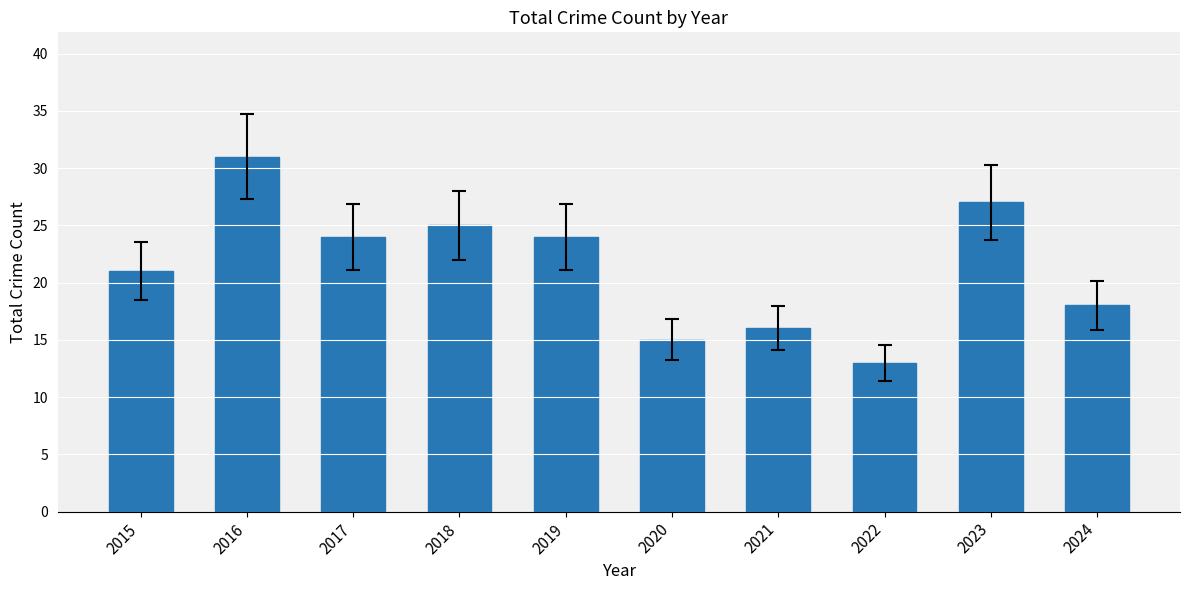

What is the sum of the values at 2017 and 2018?

49